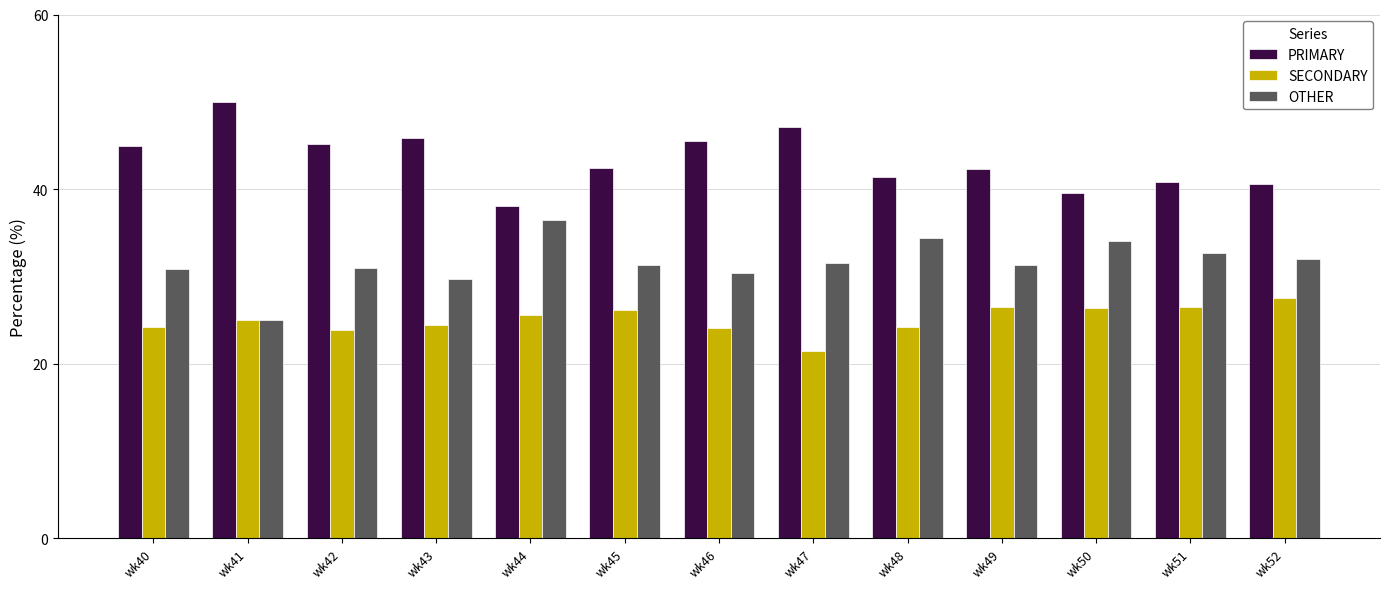

Which label corresponds to the smallest value in the chart?

wk47